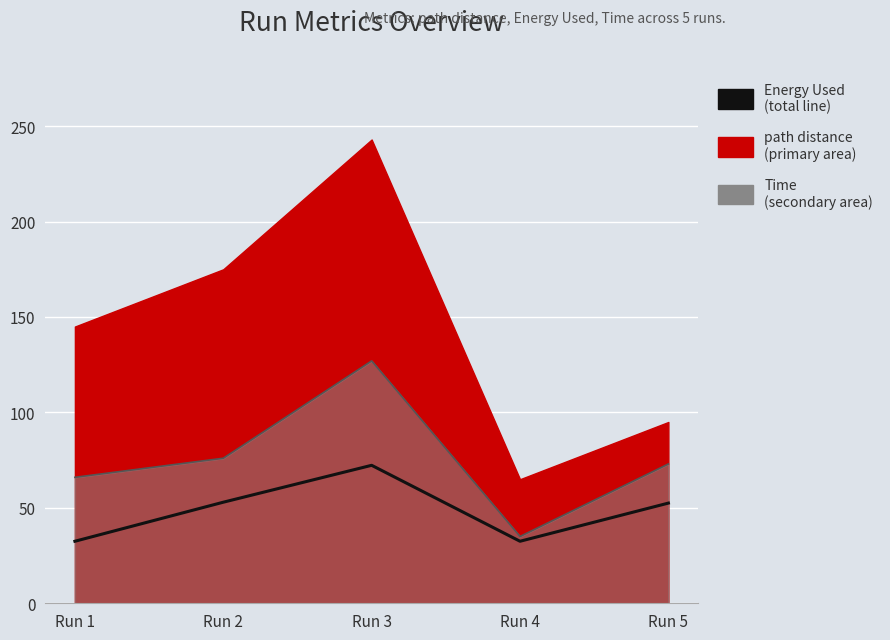

What value does the data have at Run 4?

32.5